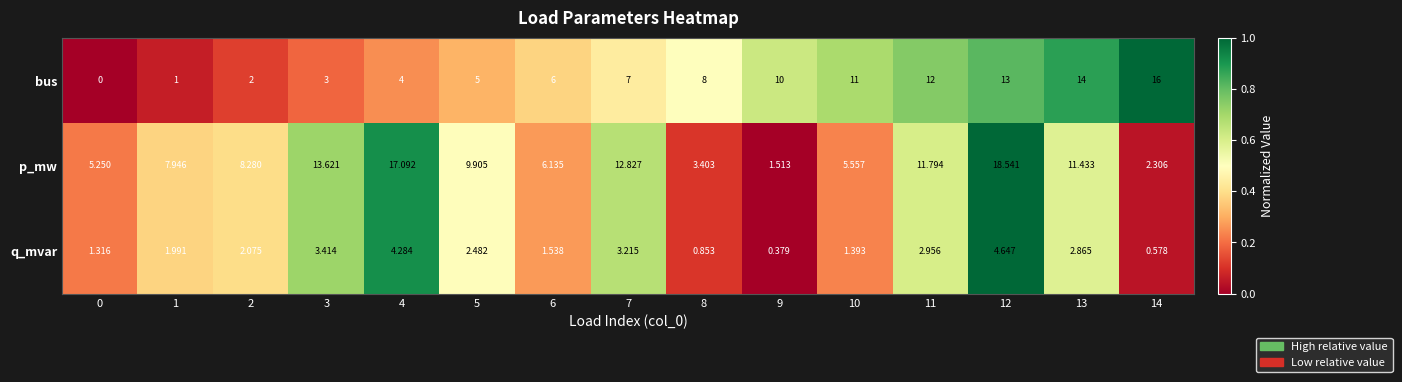

Count the number of data series in this chart.

3